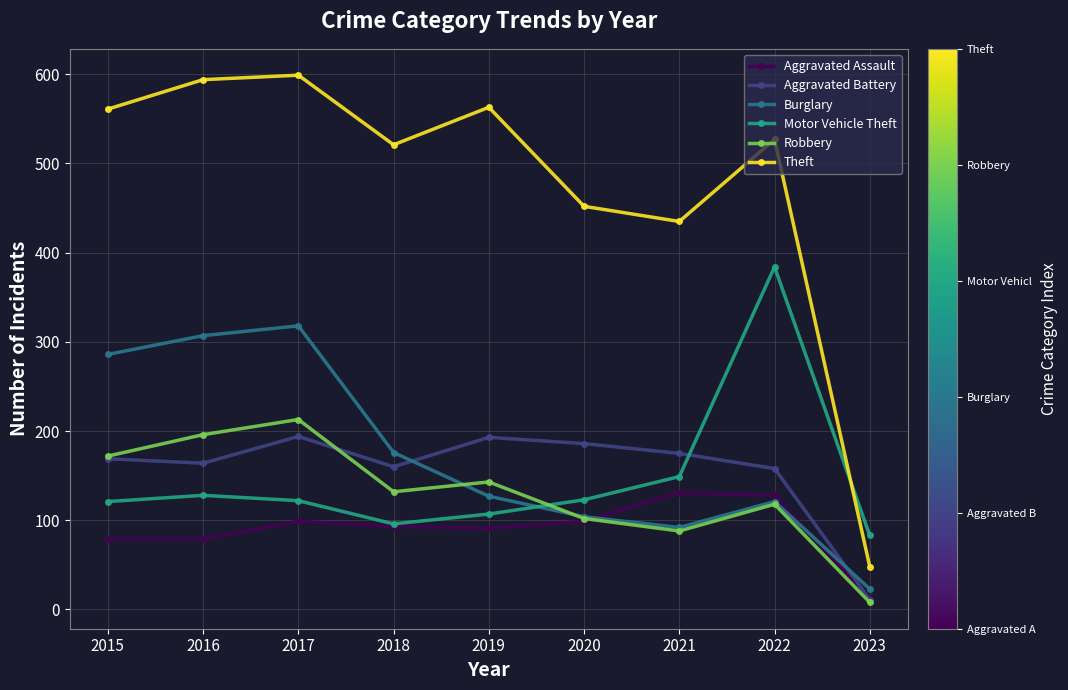

What is the value of the Aggravated Assault point at the 4th from the left?

93